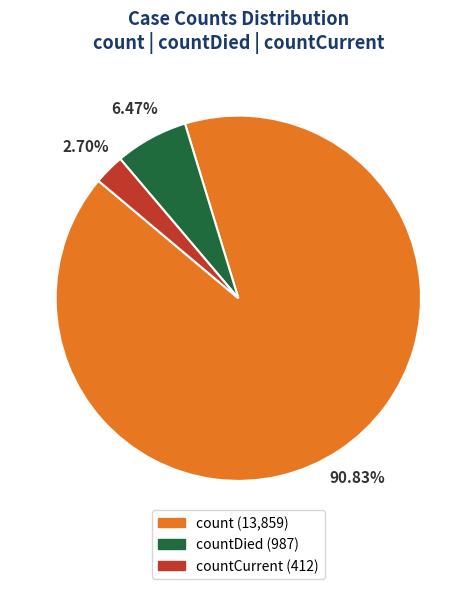

Is there a majority slice in this chart?

Yes